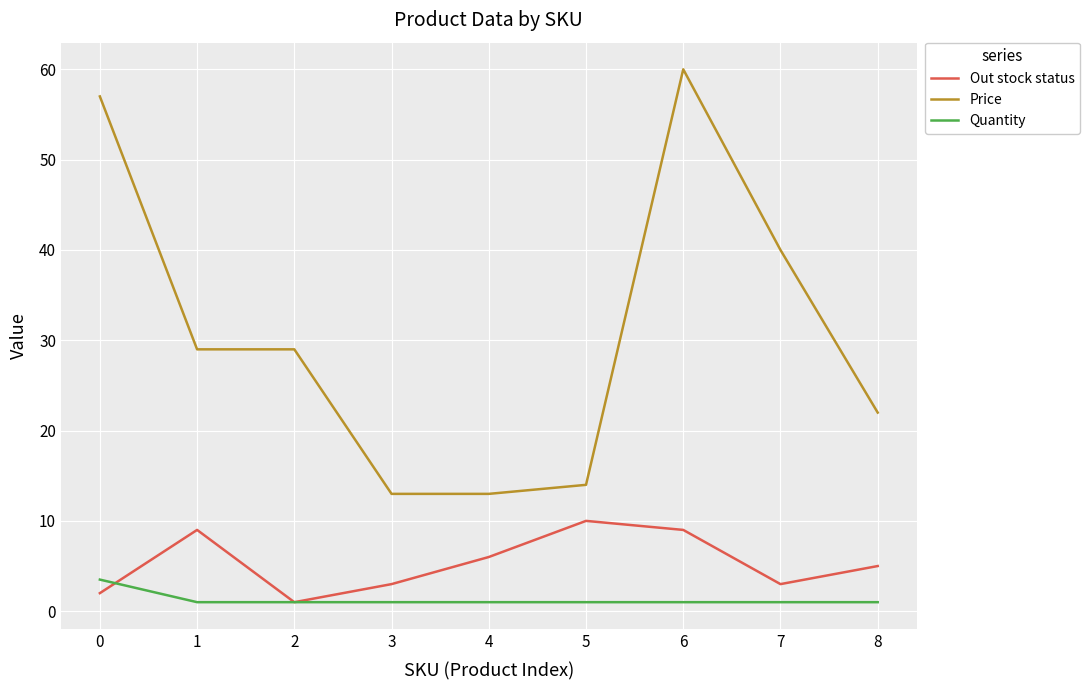

What is the total value across all series at 0?

62.5